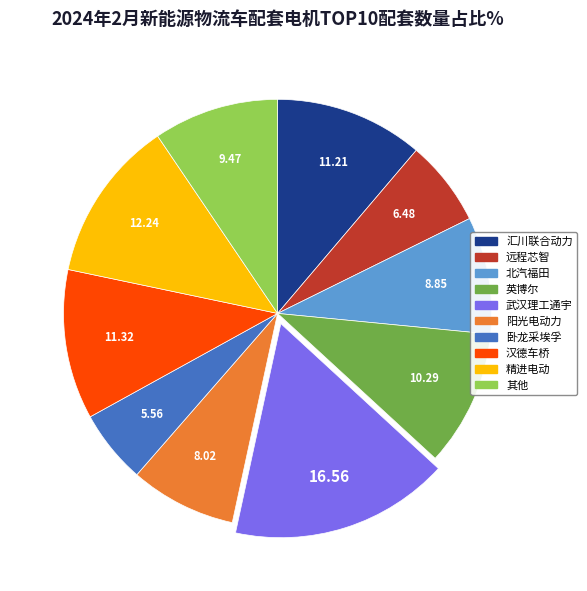

Does any single category account for the majority?

No